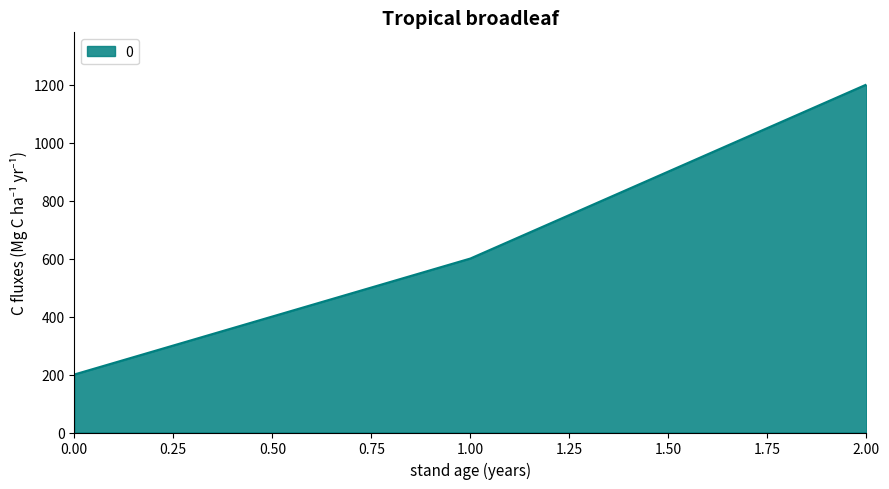

The value at 1.00 is 600. True or false?

True